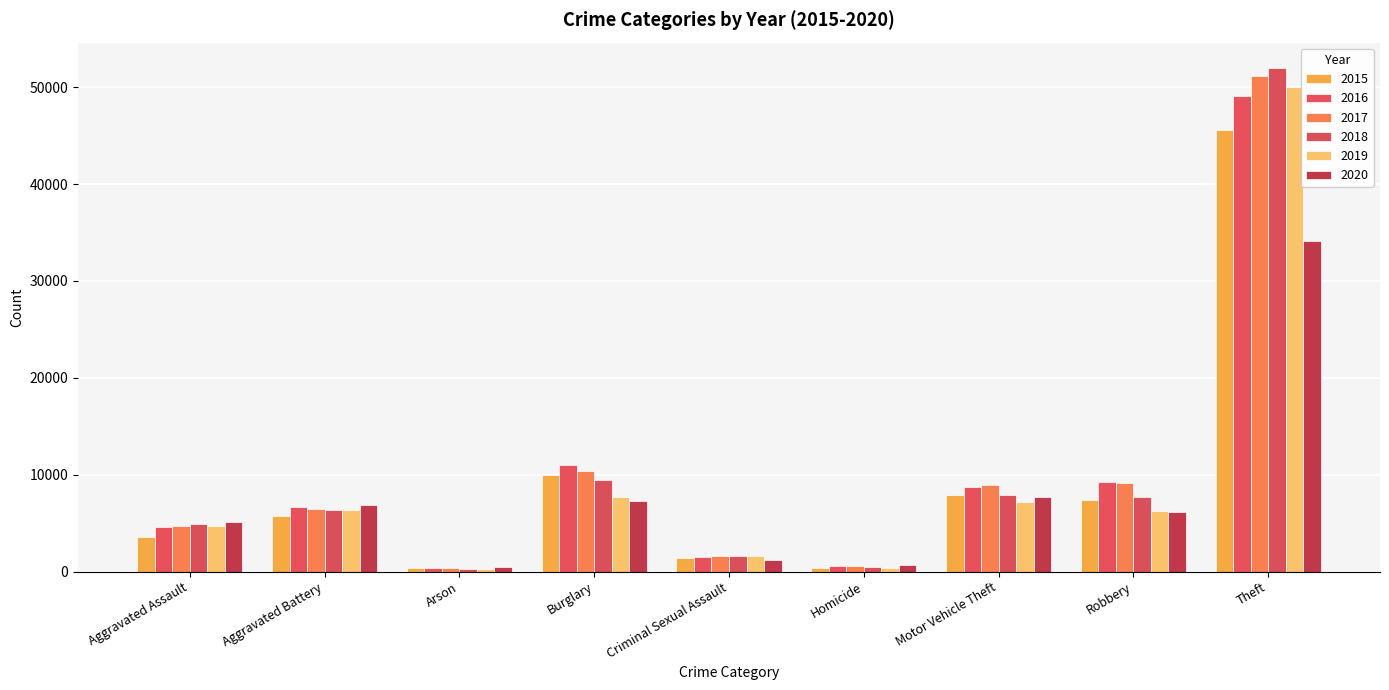

What is the minimum value shown in the chart?

293